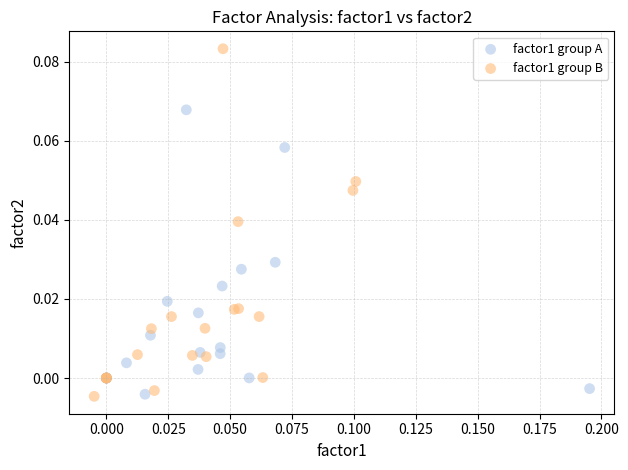

Which series reaches the maximum Y coordinate?

factor1 group B